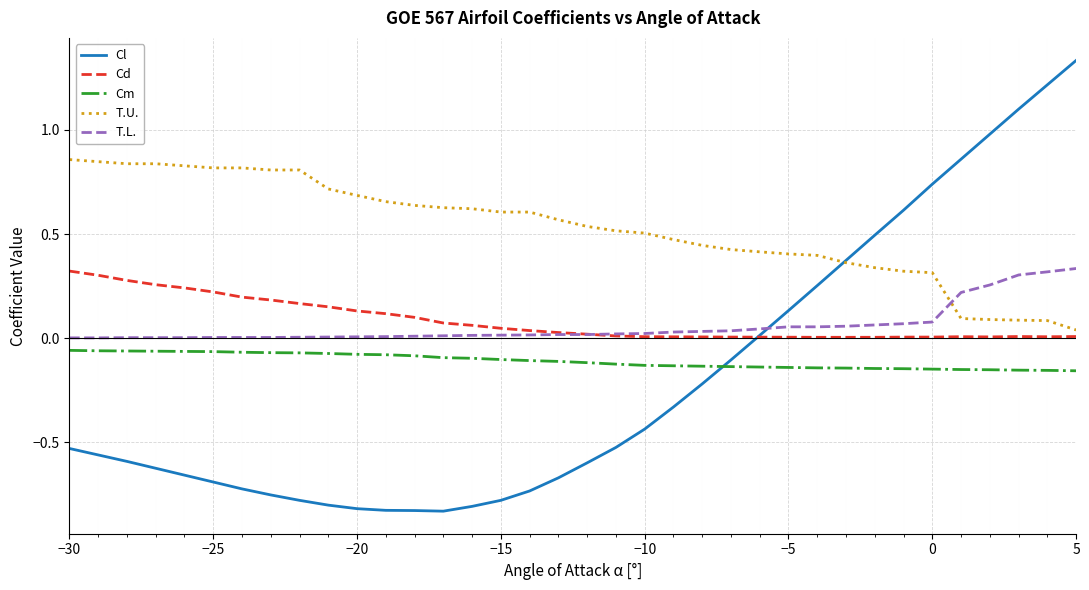

Which series ends up on top after the final intersection of Cl and T.L.?

Cl